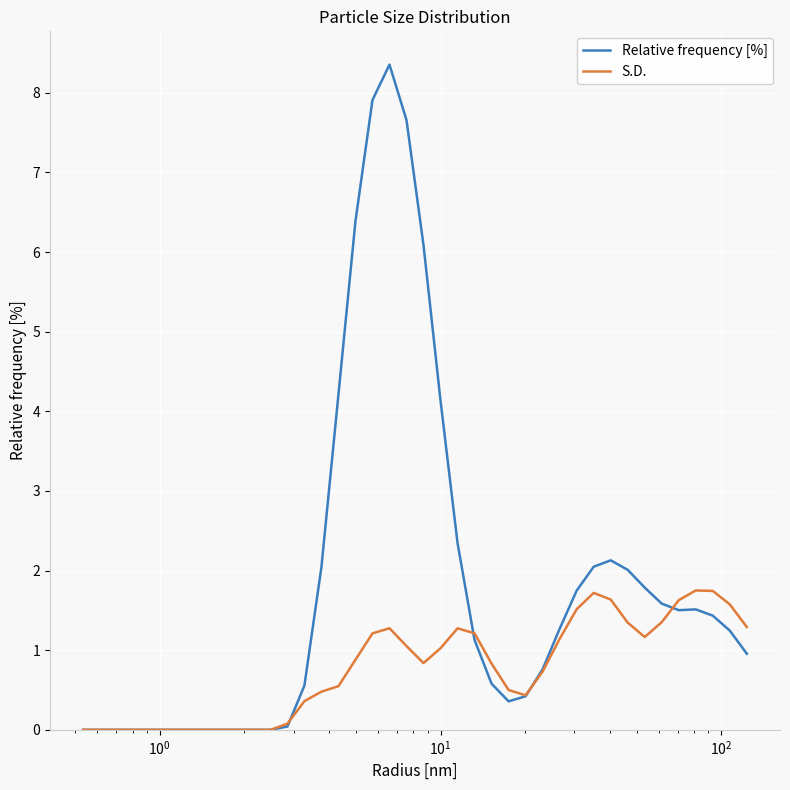

Which series has the widest spread of values?

Relative frequency [%]